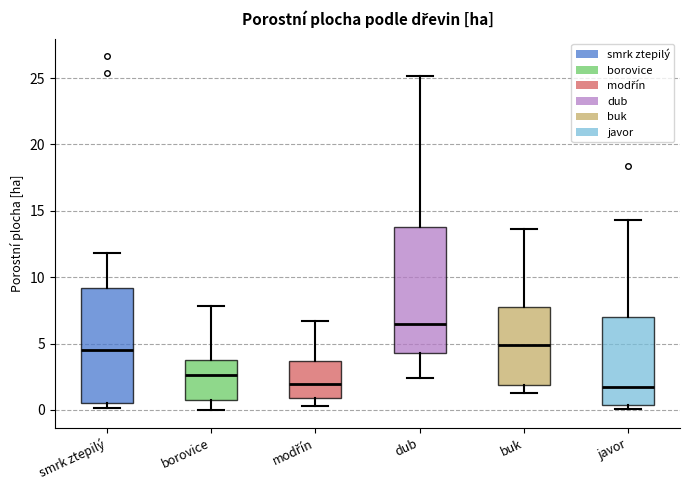

Which box is the tallest, from its lower edge to its upper edge?

dub